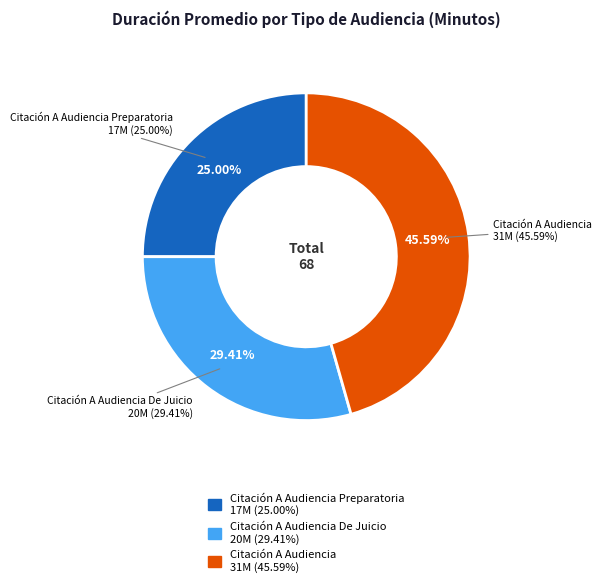

Rank the categories by value from lowest to highest.

Citación A Audiencia Preparatoria, Citación A Audiencia De Juicio, Citación A Audiencia